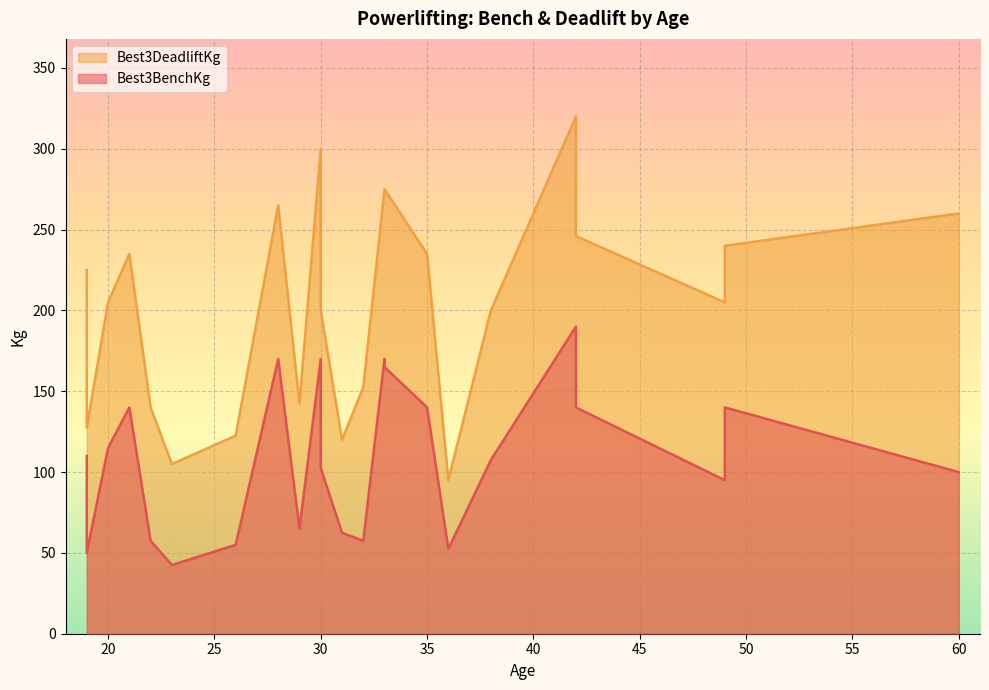

Is the value of Best3BenchKg at 35 greater than the value of Best3DeadliftKg at 22?

No